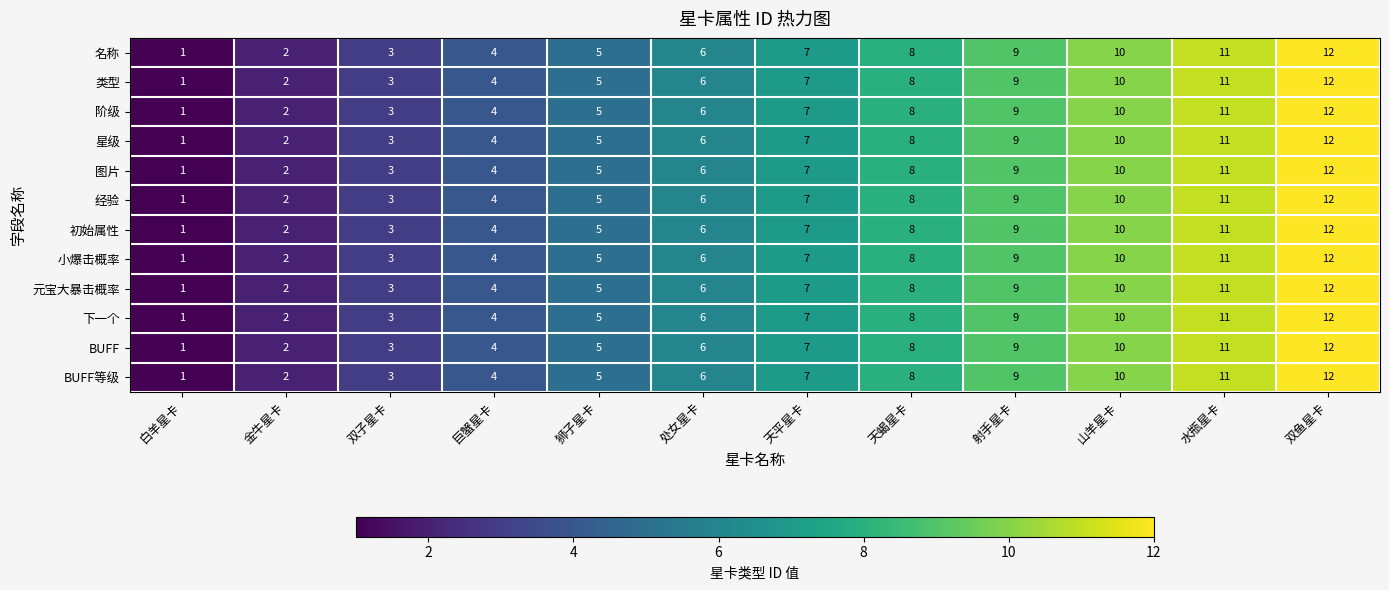

What is the difference between the maximum and minimum values in the 下一个 series?

11